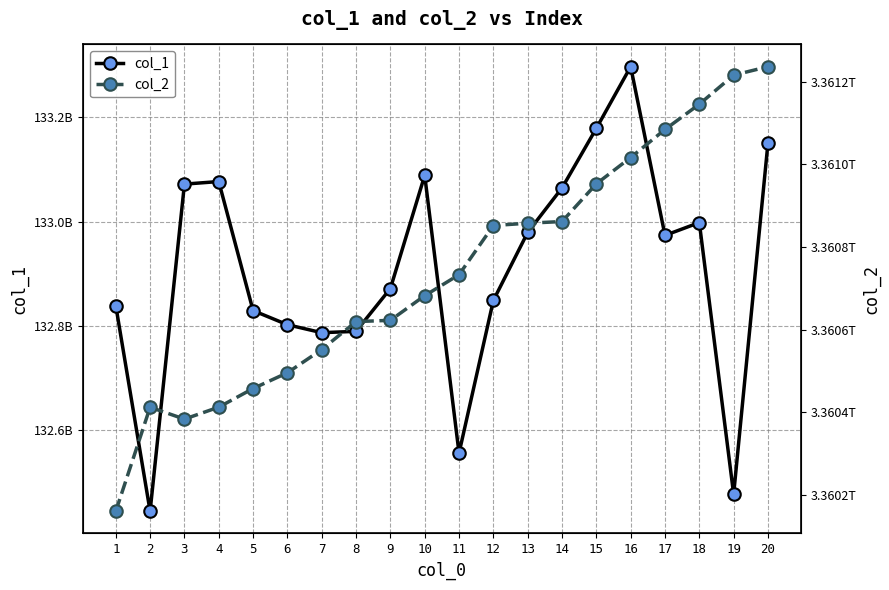

Is the value of col_1 at 19 greater than the value of col_2 at 19?

No